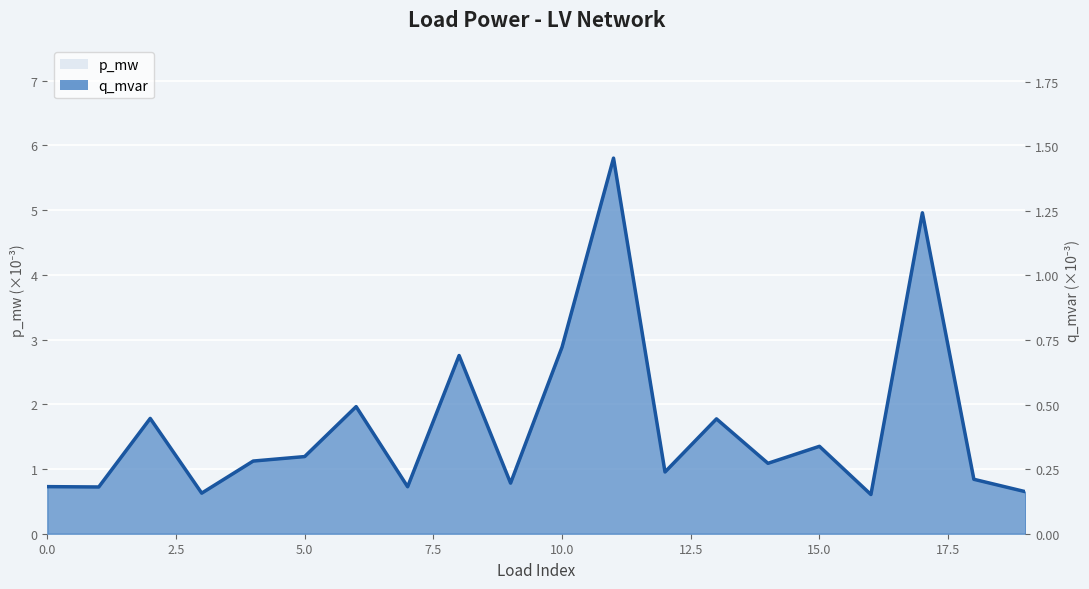

What is the value of the p_mw point at the 4th from the left?

0.6